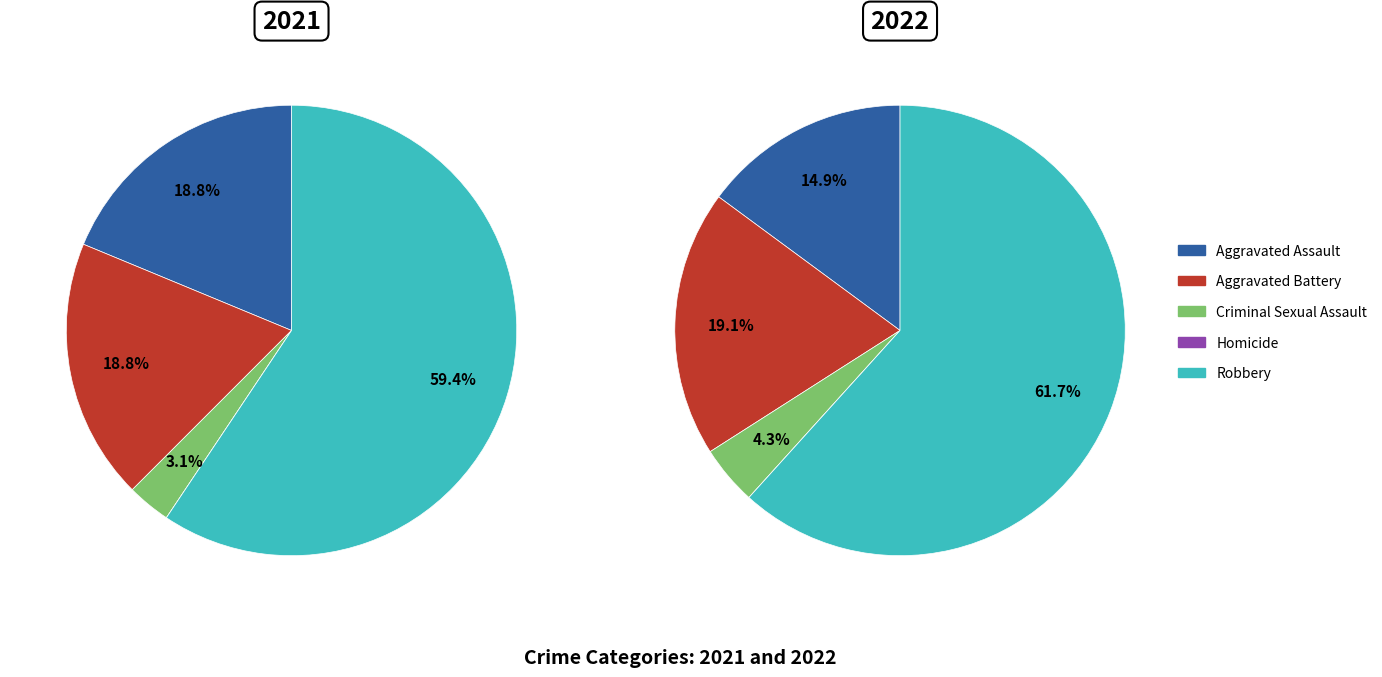

Which slice is the largest?

4